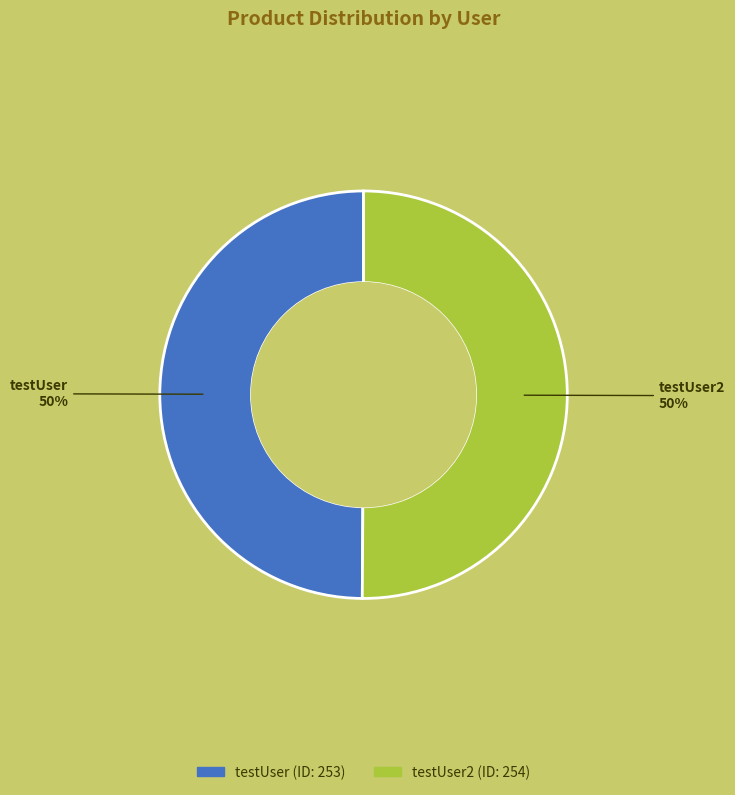

Count the number of slices in the pie.

2